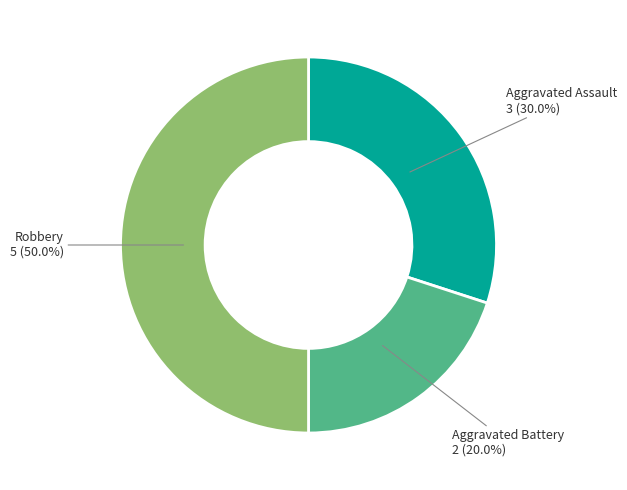

Rank the categories by value from highest to lowest.

Robbery, Aggravated Assault, Aggravated Battery